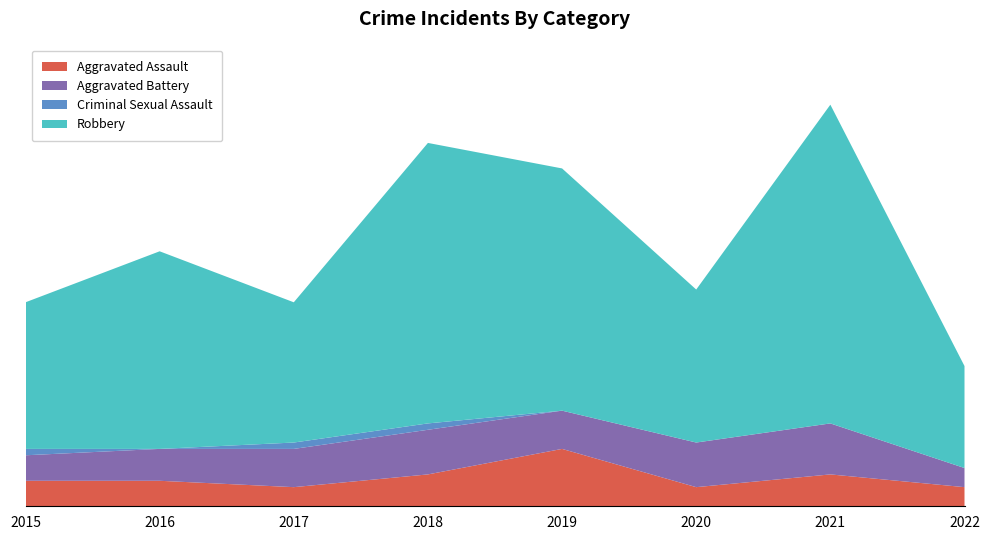

Reading right to left, what are all the values shown in this chart?

Aggravated Assault: 3	5	3	9	5	3	4	4
Aggravated Battery: 3	8	7	6	7	6	5	4
Criminal Sexual Assault: 0	0	0	0	1	1	0	1
Robbery: 16	50	24	38	44	22	31	23